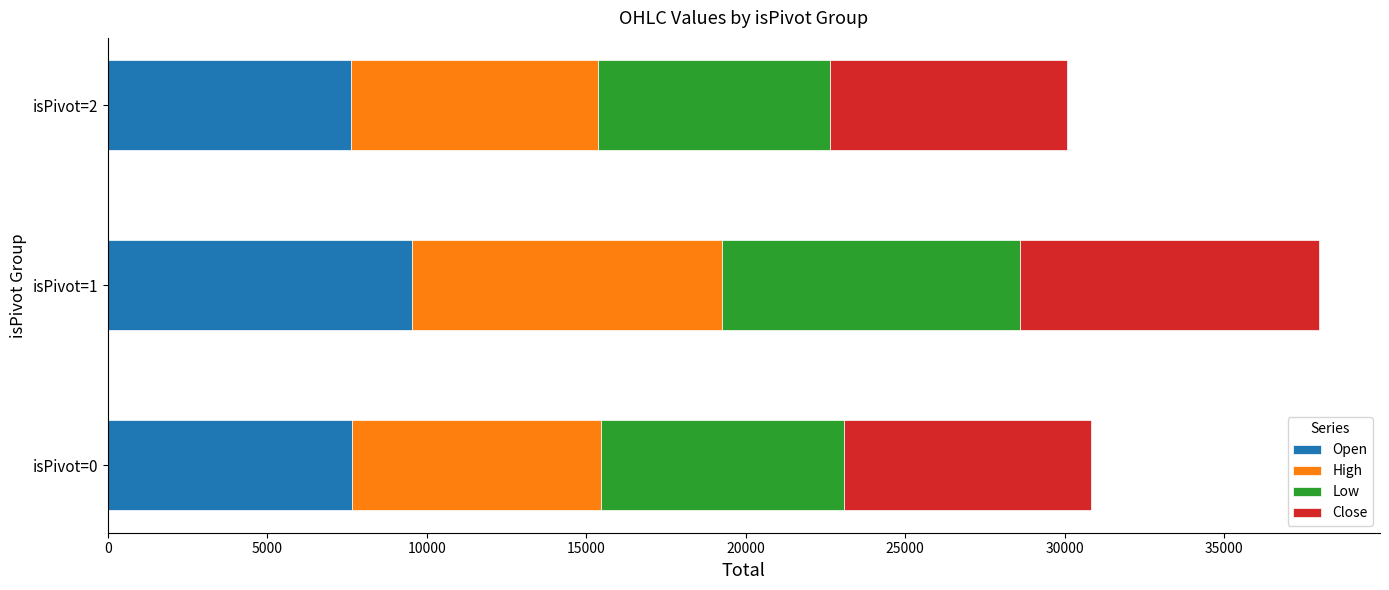

The value of Open at isPivot=1 is 9549.8. True or false?

True